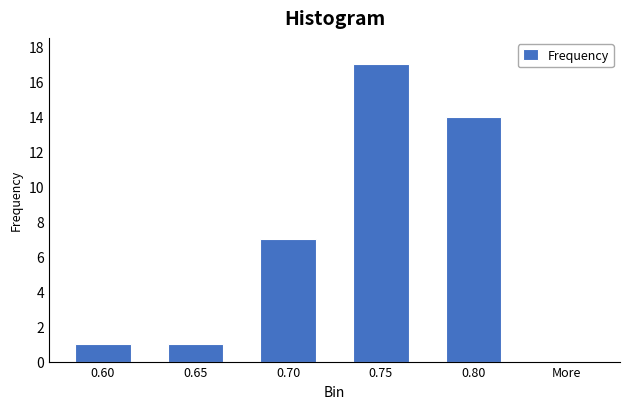

Reading left to right, what are all the values shown in this chart?

0.60=1	0.65=1	0.70=7	0.75=17	0.80=14	More=0